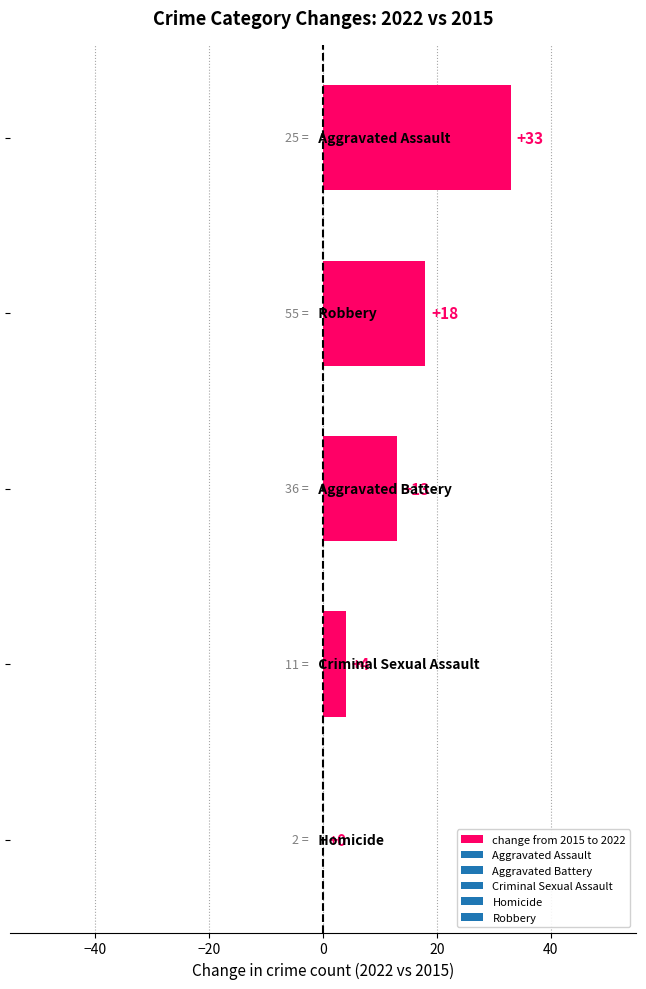

What is the sum of all values?

68